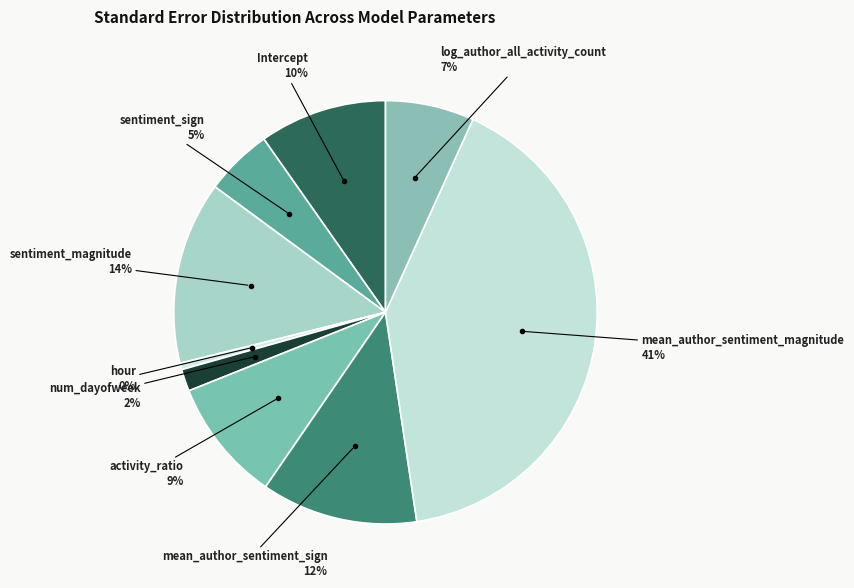

How many segments does this pie chart have?

9